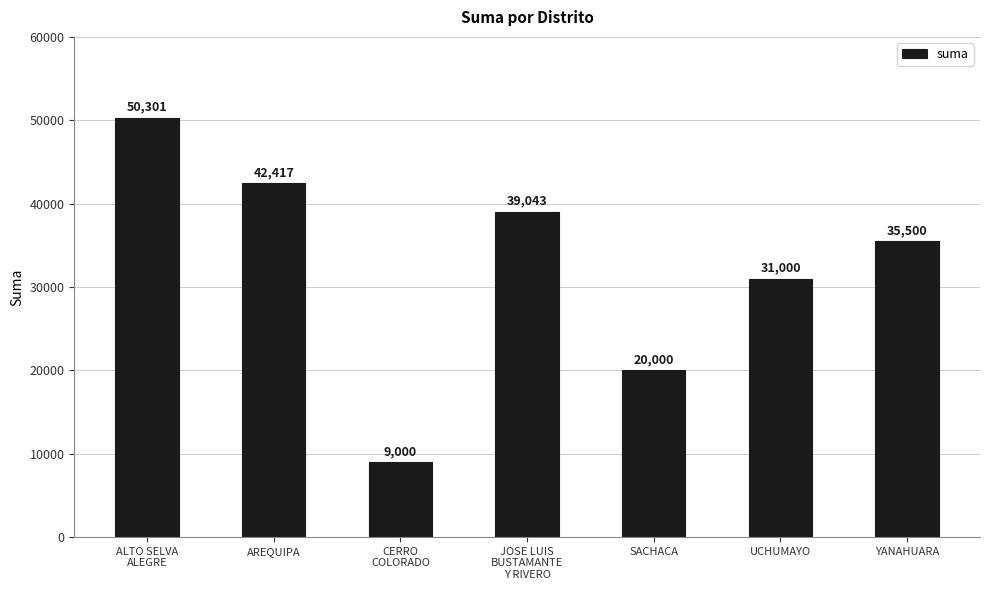

Which label corresponds to the smallest value in the chart?

CERRO
COLORADO